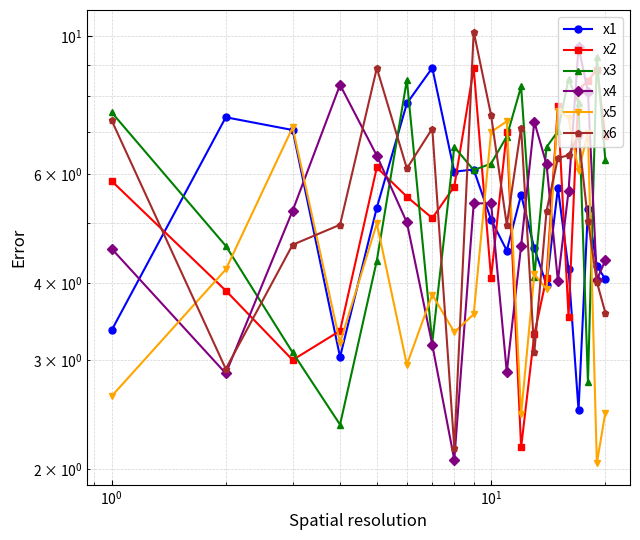

How many series are shown in this chart?

6